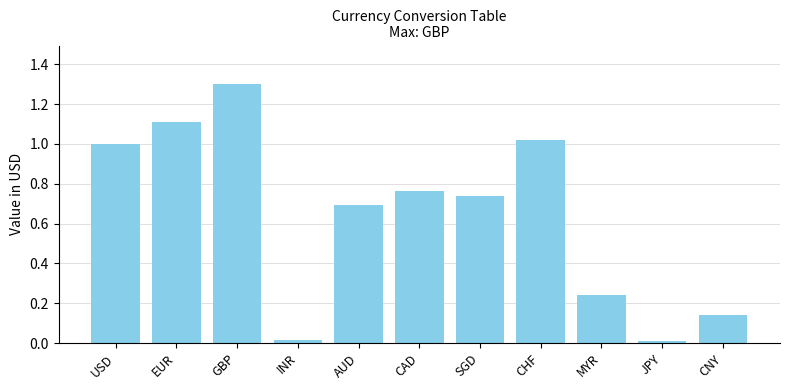

What position from the left is USD?

1